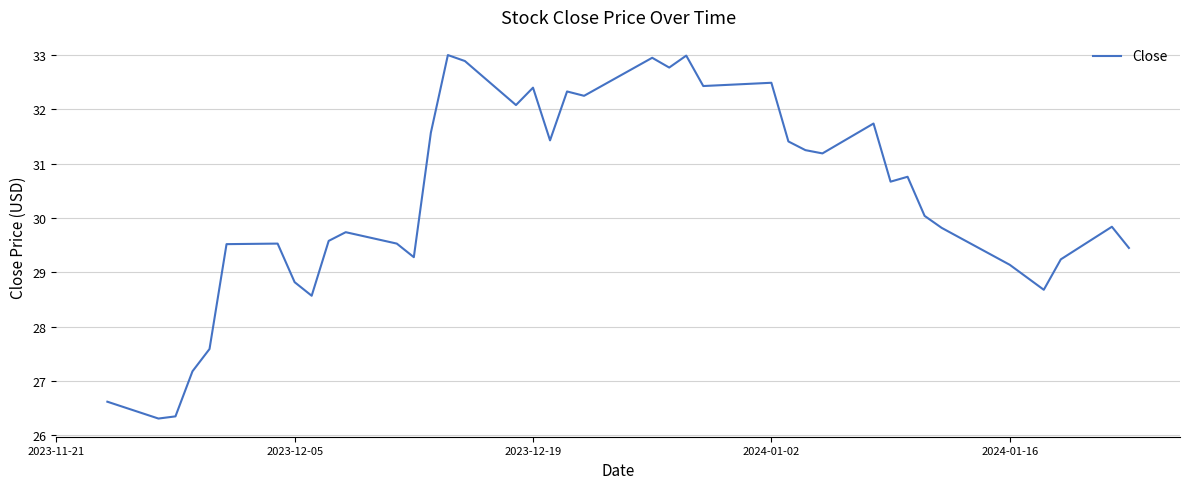

What is the smallest value displayed?

26.3